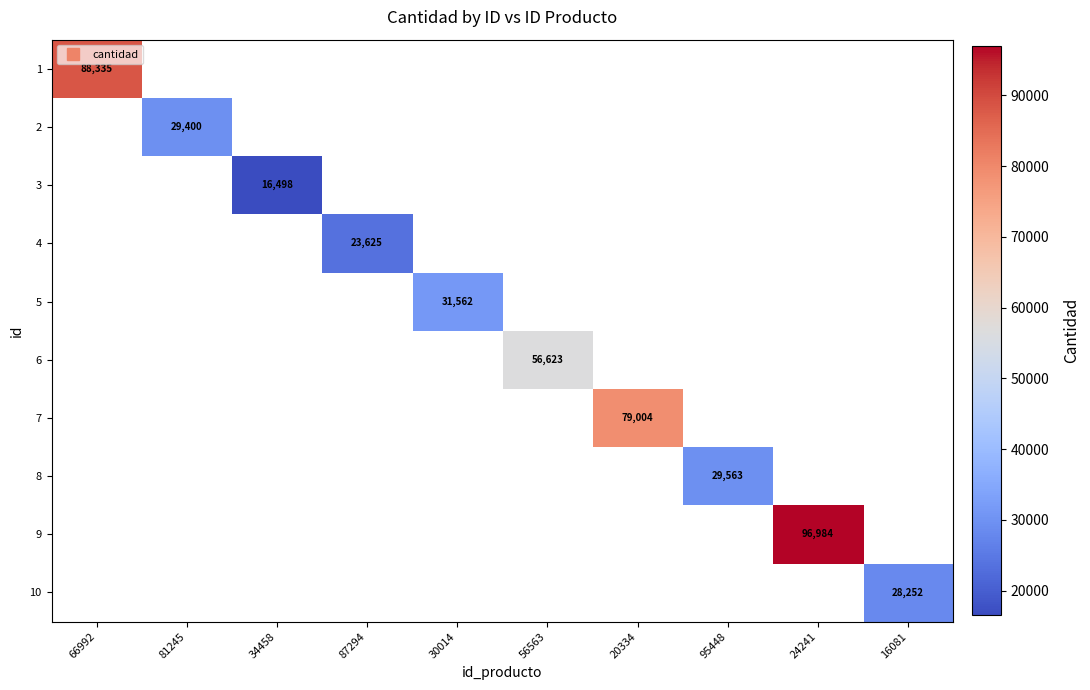

The 6 series shows 56623.0 at 56563. True or false?

True